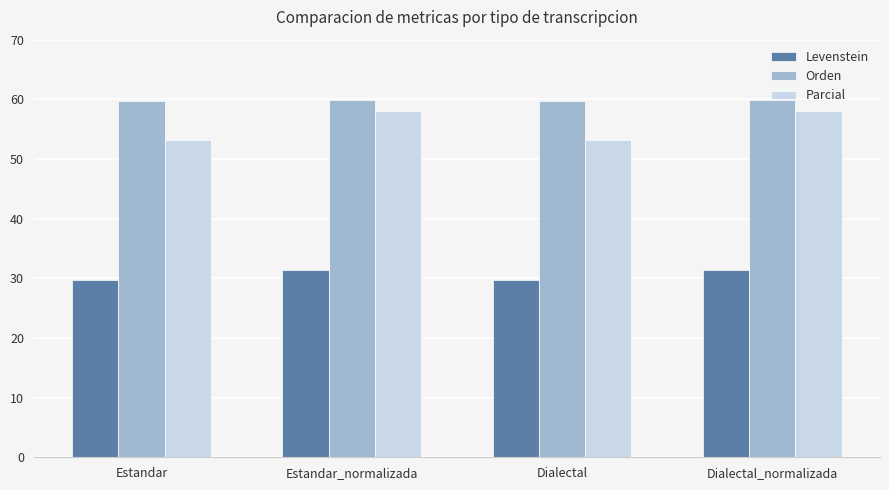

Is it true that Levenstein equals 46.1 at Estandar?

False